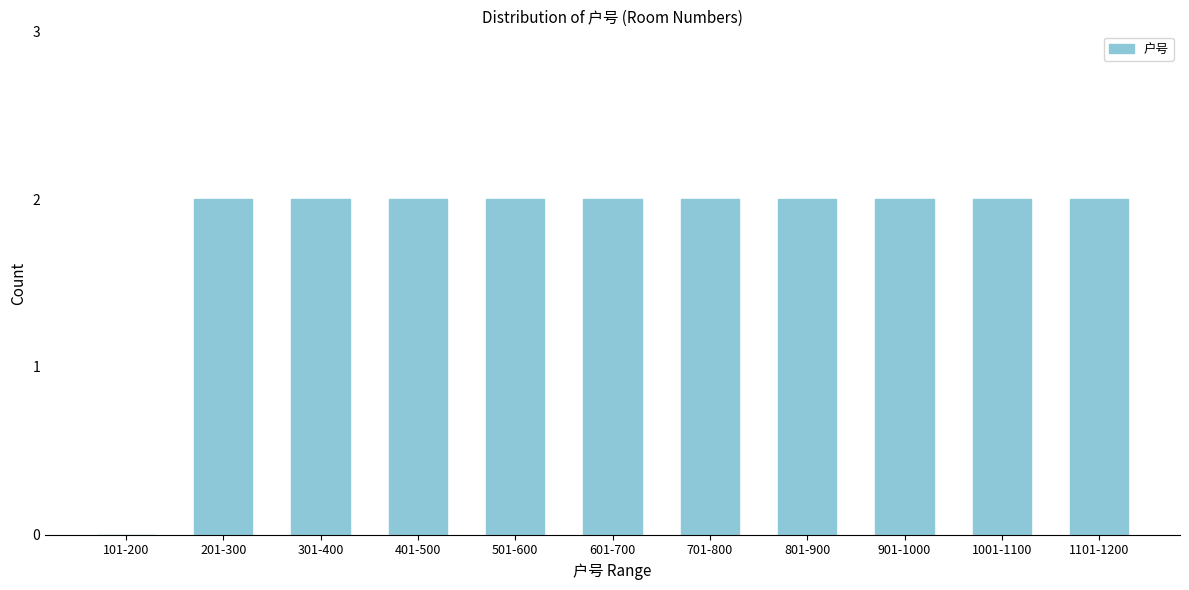

Reading left to right, transcribe all the data shown in this chart.

101-200=0	201-300=2	301-400=2	401-500=2	501-600=2	601-700=2	701-800=2	801-900=2	901-1000=2	1001-1100=2	1101-1200=2